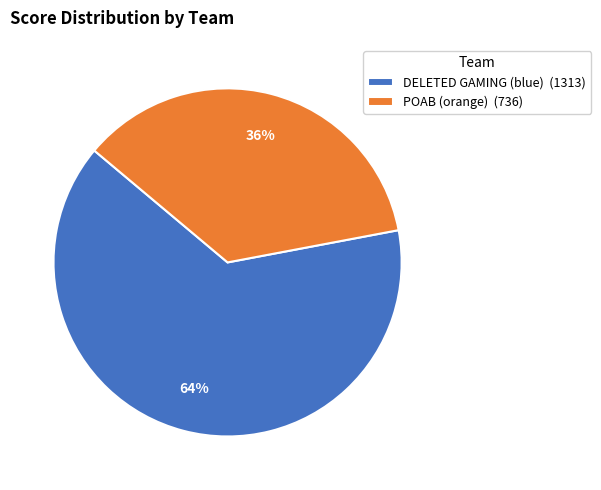

To the nearest percent, what percentage of the pie is DELETED GAMING (blue)?

64%